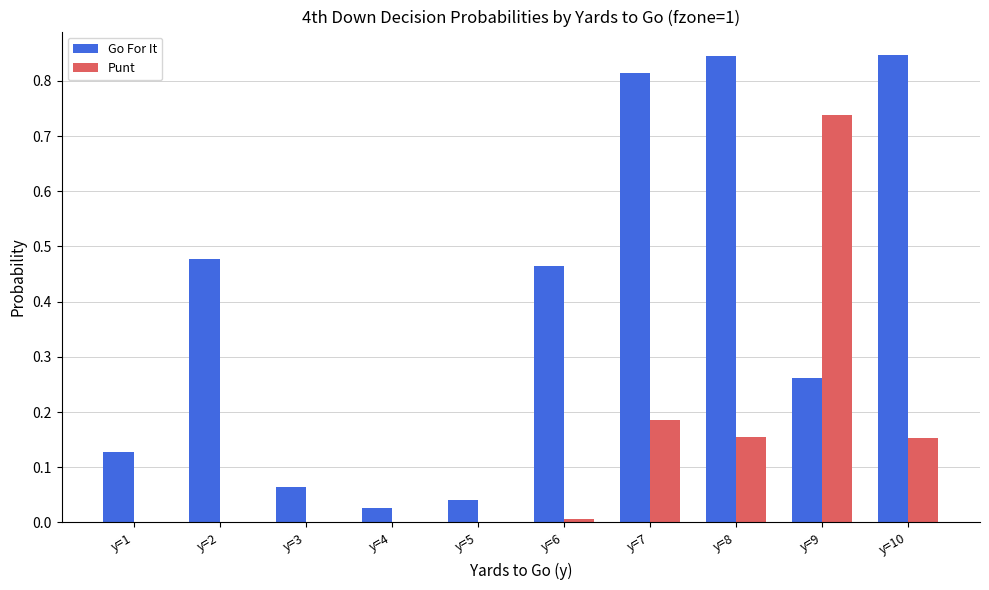

Is the value of Go For It at y=7 greater than the value of Punt at y=7?

Yes